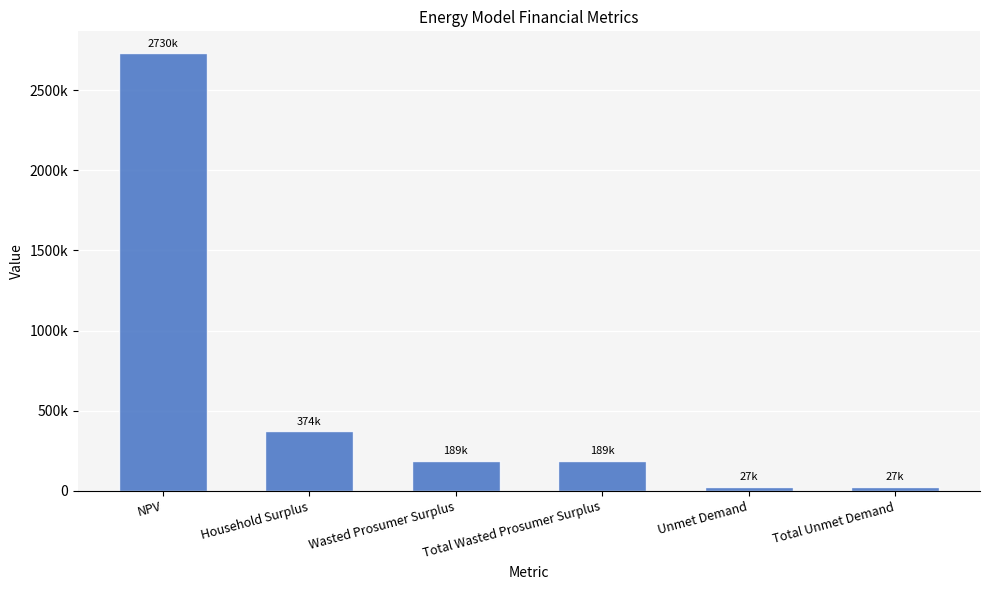

Reading right to left, extract all data points from this chart.

Total Unmet Demand=26548.5	Unmet Demand=26548.5	Total Wasted Prosumer Surplus=188662.5	Wasted Prosumer Surplus=188662.5	Household Surplus=373651.8	NPV=2729911.6